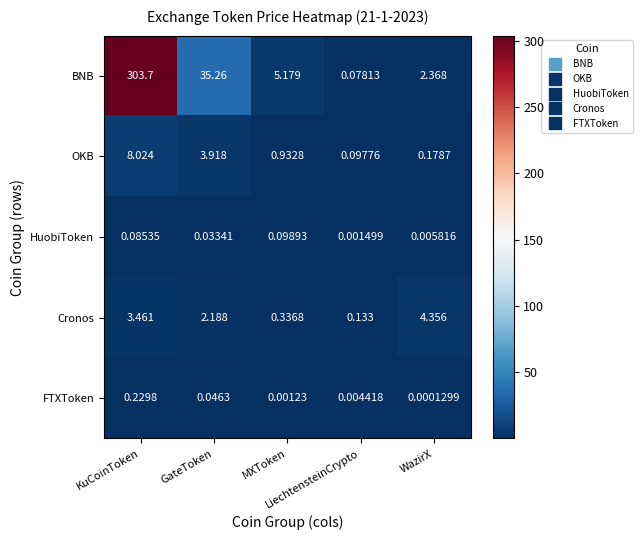

List the series in order of their peak value, lowest first.

HuobiToken, FTXToken, Cronos, OKB, BNB